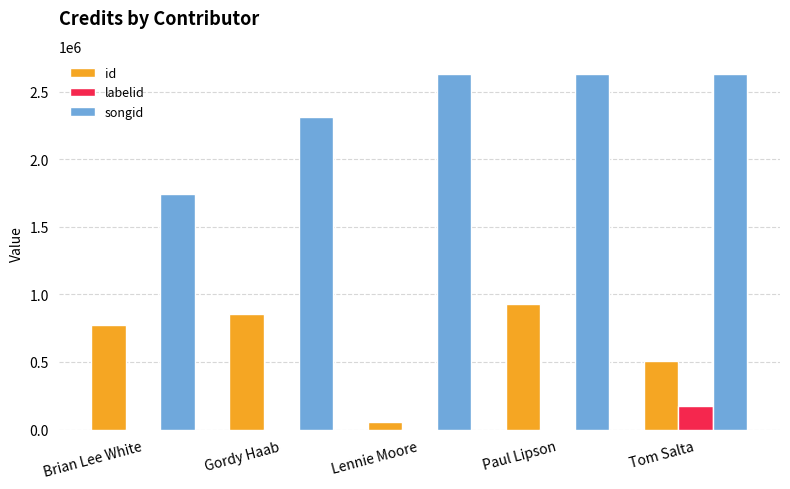

What is the maximum value shown in the chart?

2632377